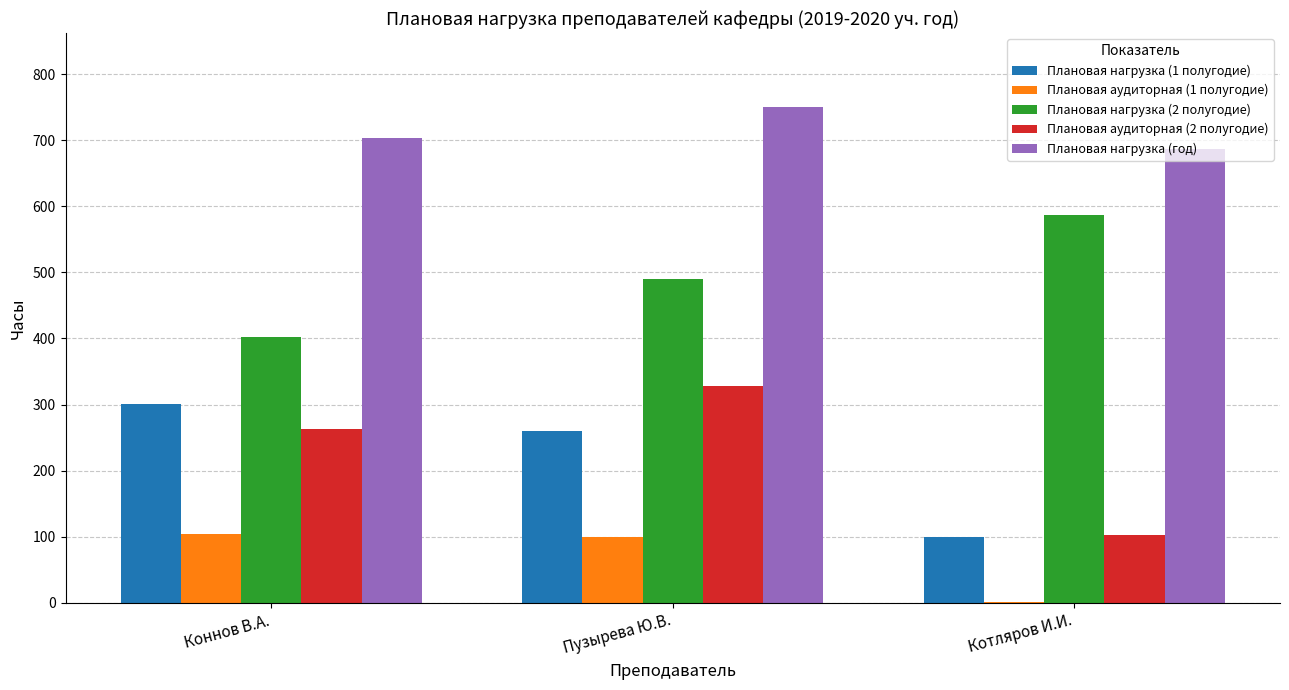

Which label corresponds to the largest value in the chart?

Пузырева Ю.В.